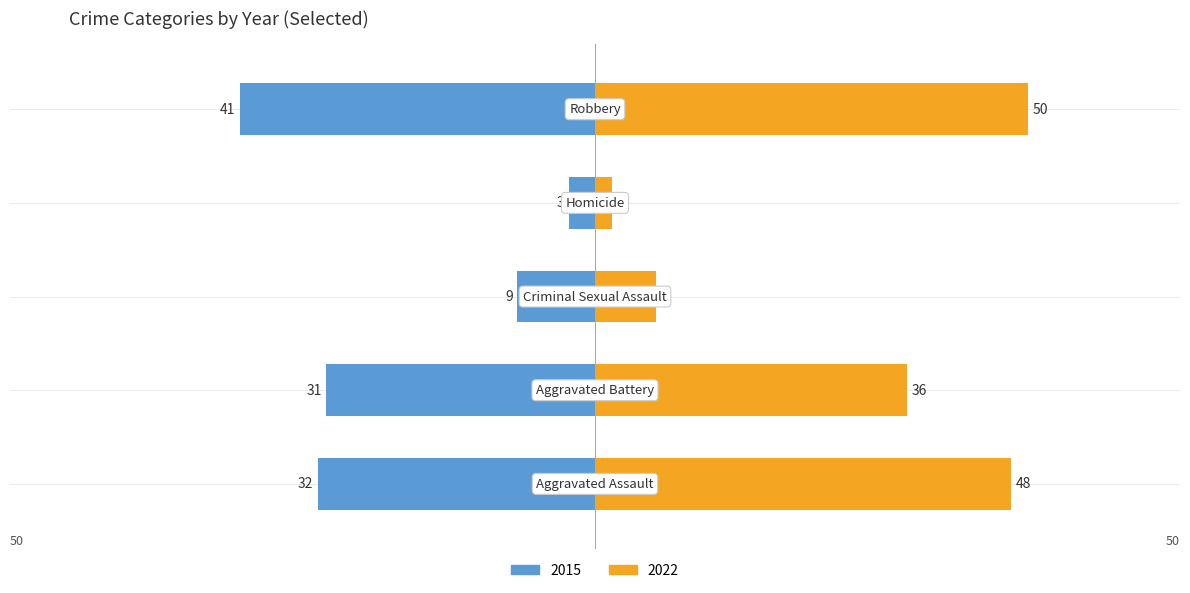

What are all the series names shown in the legend?

2015 (left), 2022 (right)